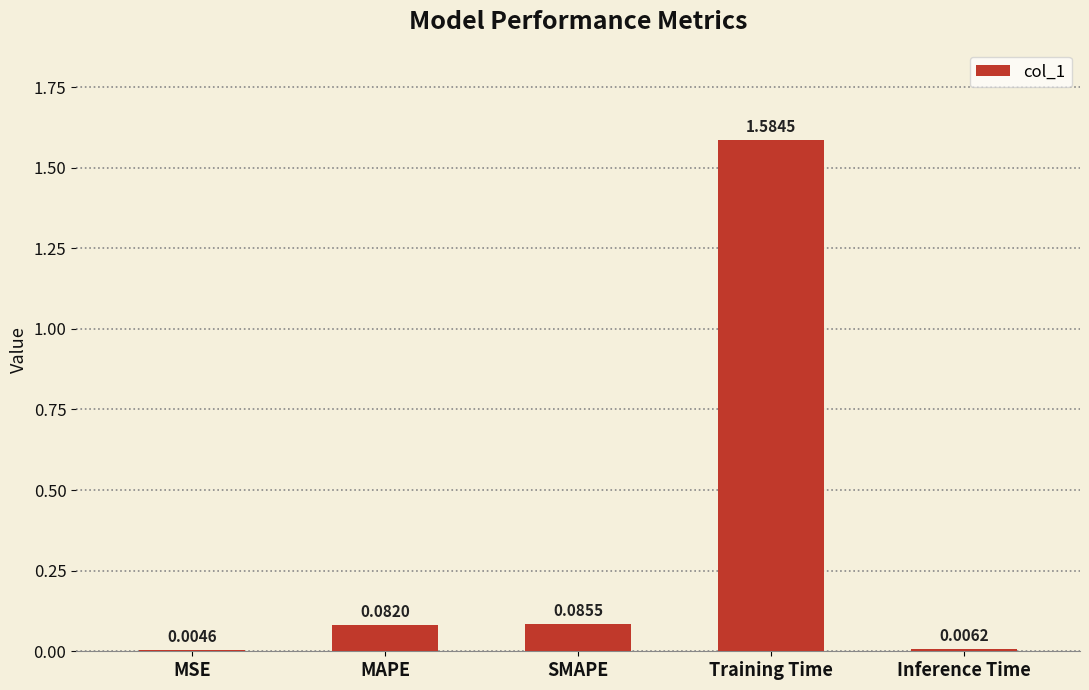

What is the change in value from MAPE to Training Time?

+1.5